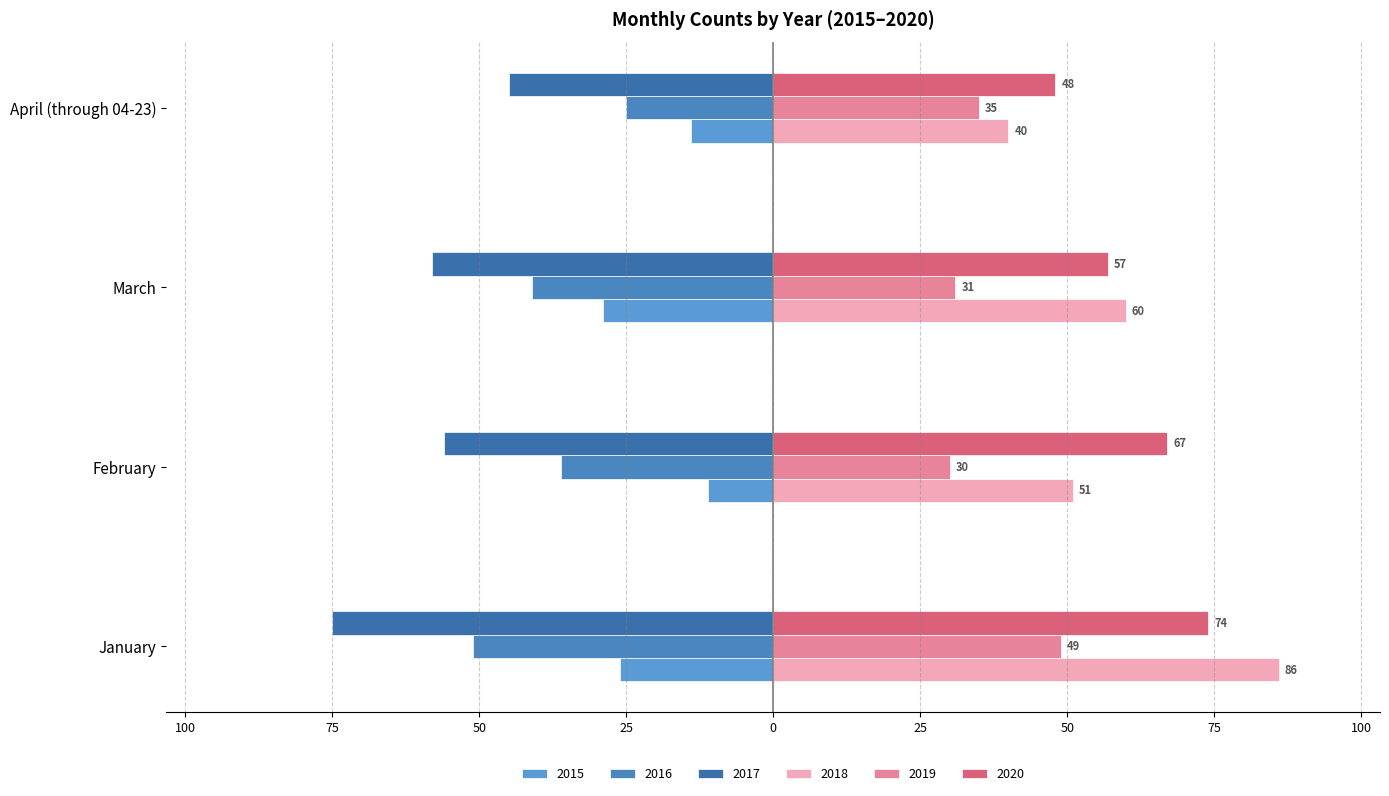

What is the difference between the second highest and second lowest values in the 2019 series?

4